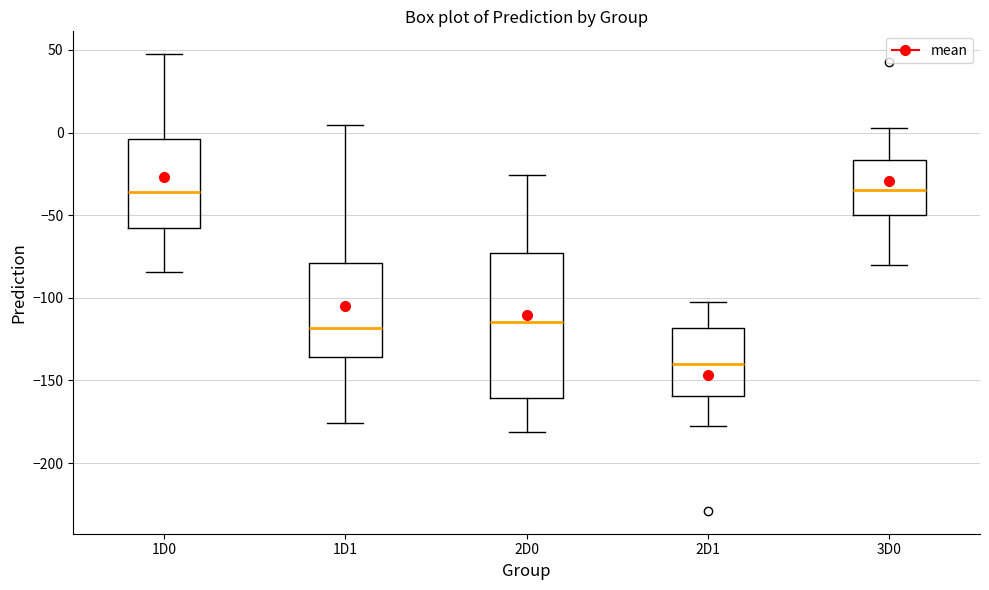

Reading left to right, transcribe this box plot: for each box, give where its median line is, the range the box spans, and where its two whiskers end, as read against the y-axis. The values are not printed on the chart, so give them approximately, as read against the axis.

1D0: median -35, box -60 to -5, whiskers -85 to 45
1D1: median -120, box -135 to -80, whiskers -175 to 5
2D0: median -115, box -160 to -75, whiskers -180 to -25
2D1: median -140, box -160 to -120, whiskers -180 to -105
3D0: median -35, box -50 to -15, whiskers -80 to 5